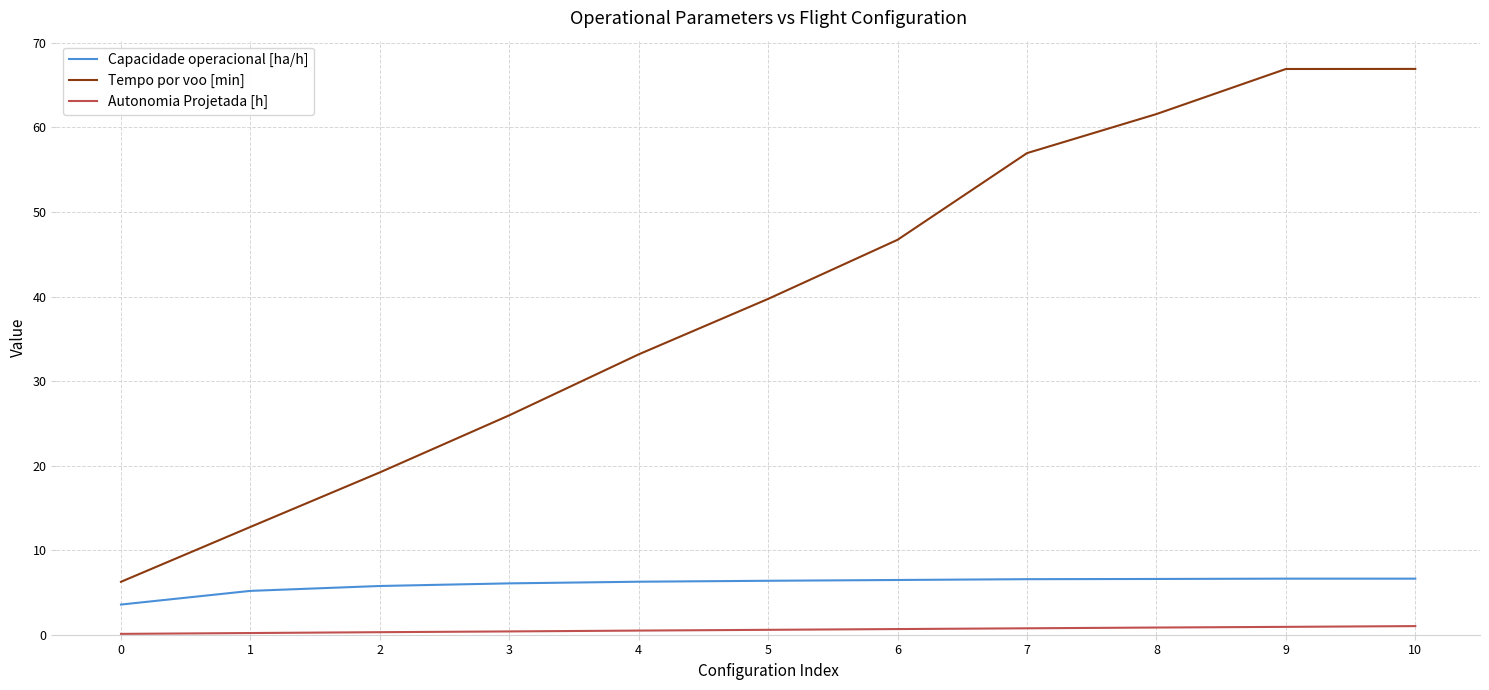

Is the value of Tempo por voo [min] at 5 greater than the value of Autonomia Projetada [h] at 6?

Yes